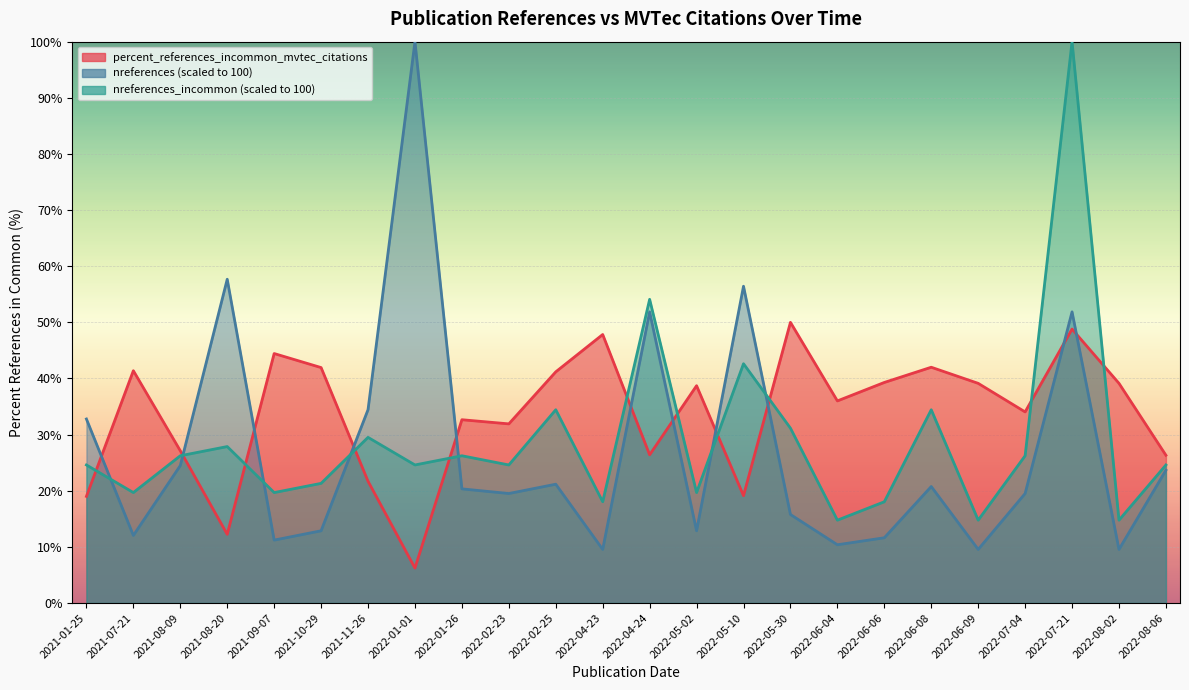

List the labels in order of nreferences value, largest first.

2022-01-01, 2021-08-20, 2022-05-10, 2022-04-24, 2022-07-21, 2021-11-26, 2021-01-25, 2021-08-09, 2022-08-06, 2022-02-25, 2022-06-08, 2022-01-26, 2022-02-23, 2022-07-04, 2022-05-30, 2021-10-29, 2022-05-02, 2021-07-21, 2022-06-06, 2021-09-07, 2022-06-04, 2022-04-23, 2022-06-09, 2022-08-02